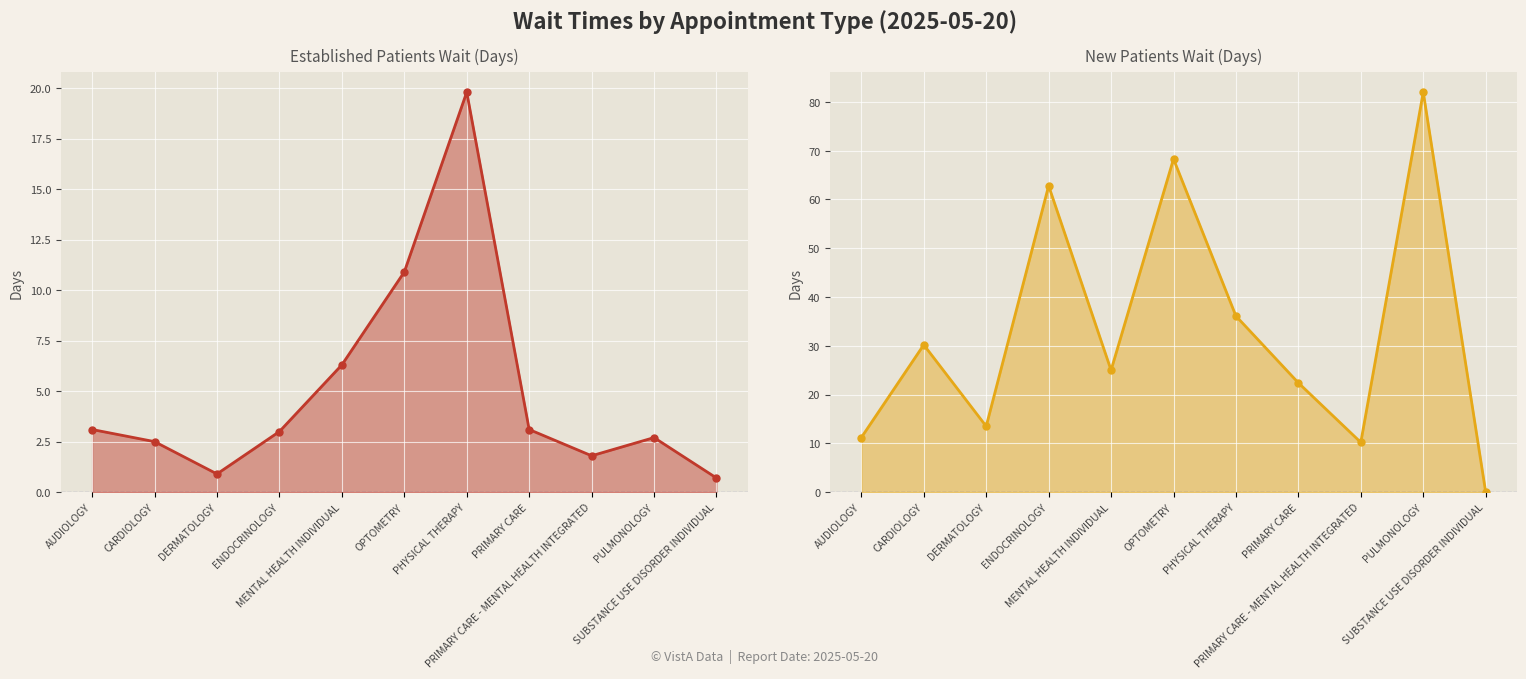

What is the sum of the NewPatients values at AUDIOLOGY and PRIMARY CARE - MENTAL HEALTH INTEGRATED?

21.4